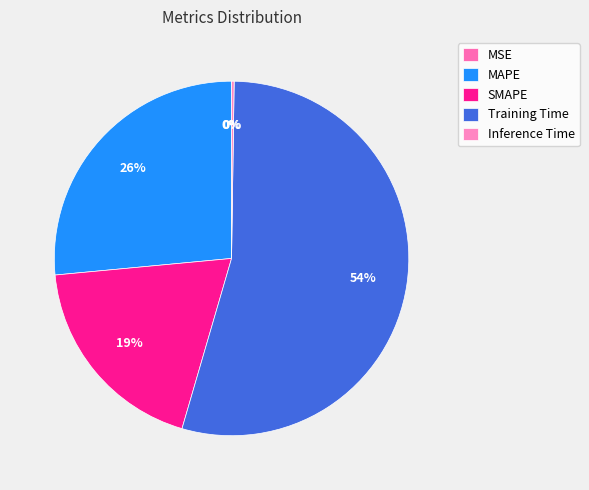

Combined, do MAPE and Training Time account for over 50%?

Yes